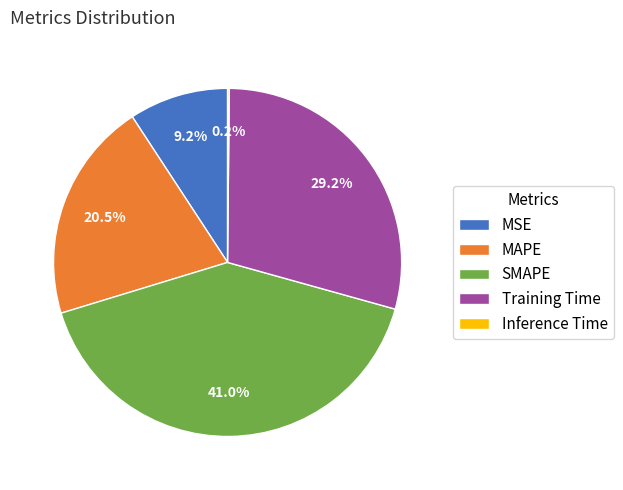

What is the ratio of the value at SMAPE to the value at MAPE?

2.0